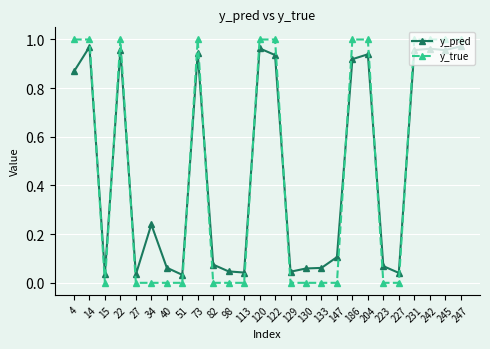

Which series changed the most between 22 and 147?

y_true